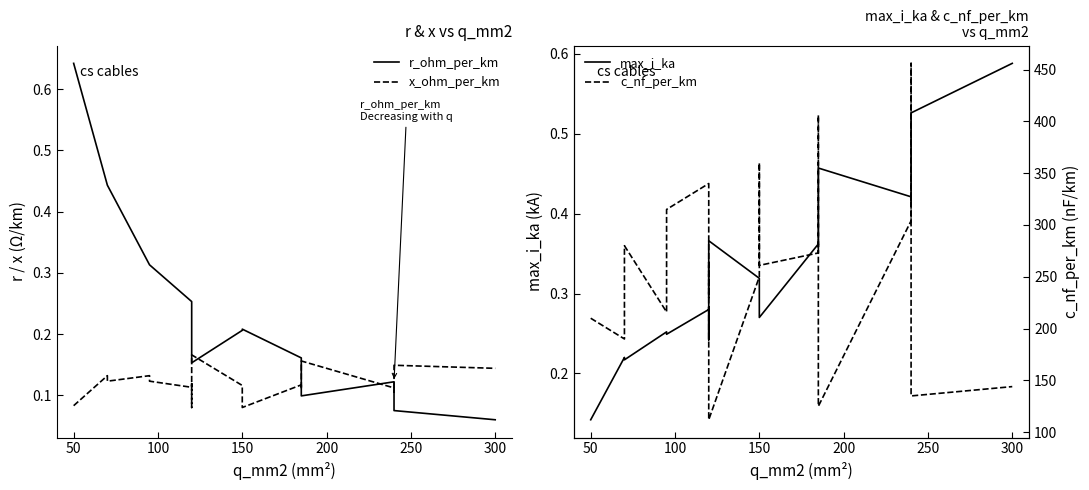

At how many categories does at least one series exceed 289?

6